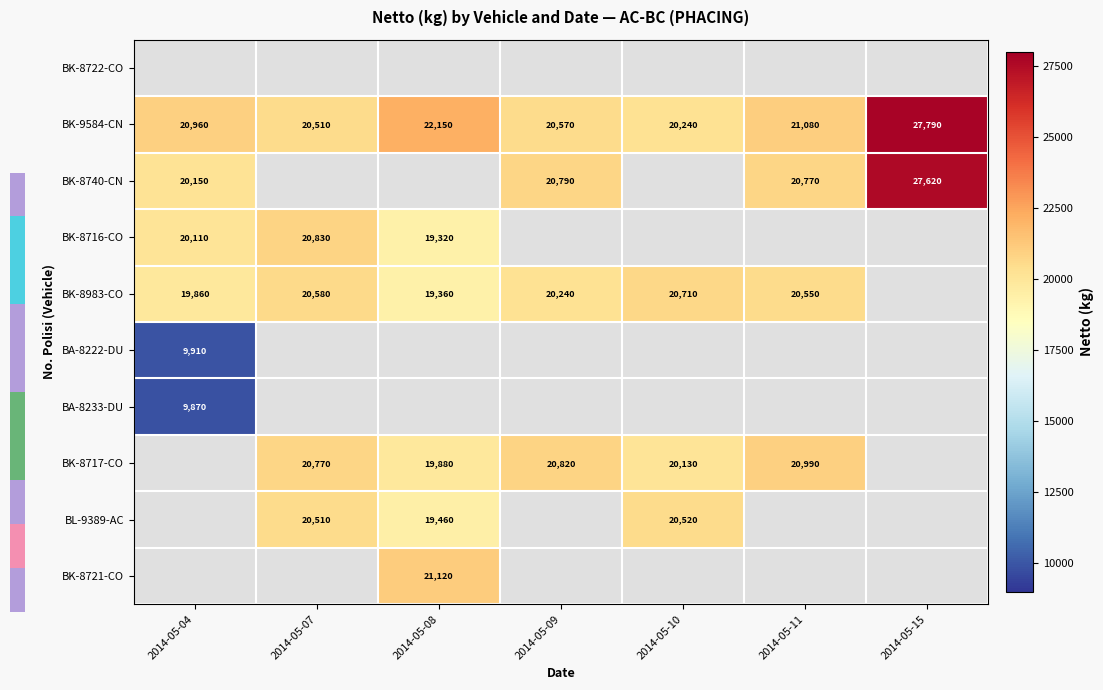

What is the greatest value displayed?

27790.0